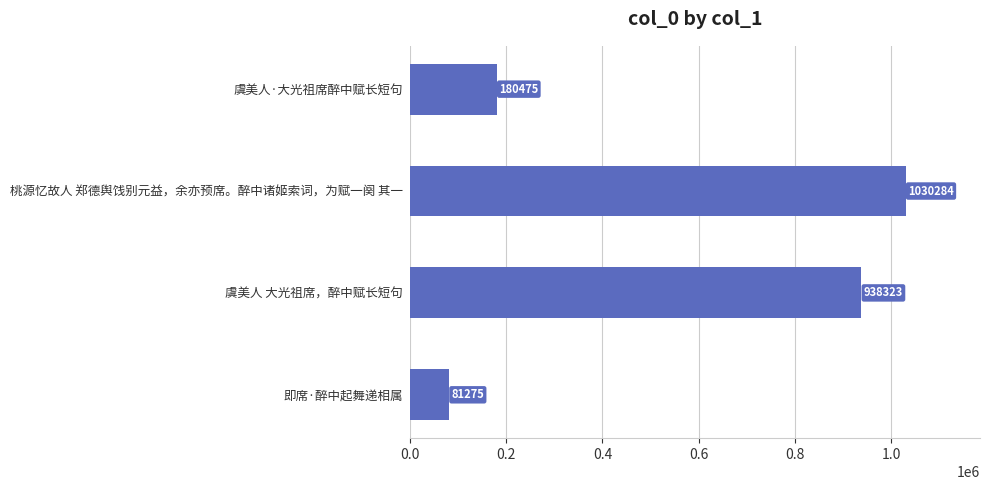

Which label corresponds to the smallest value in the chart?

即席·醉中起舞递相属